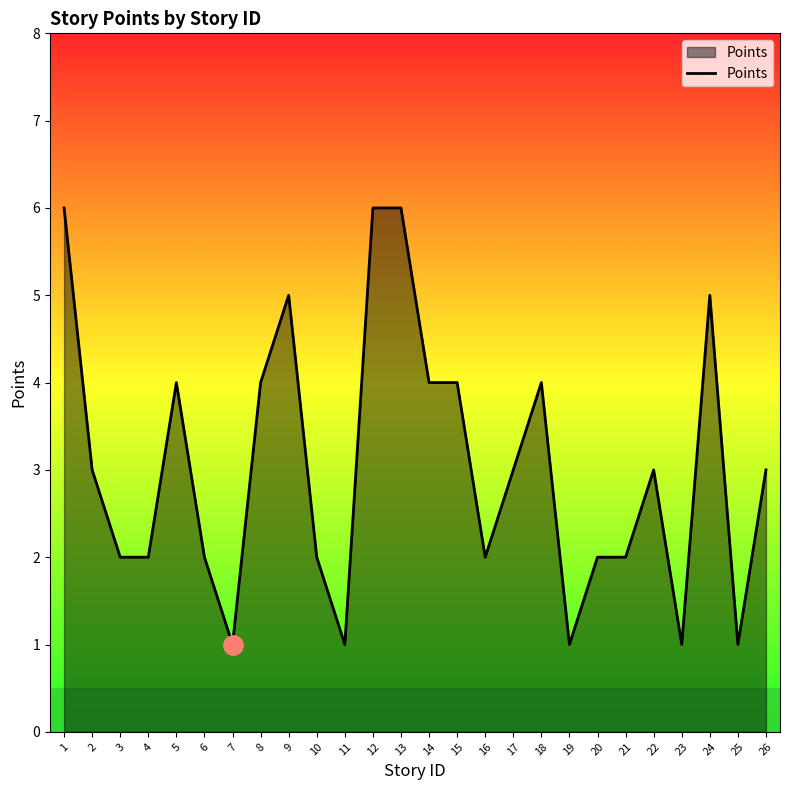

Approximately how many times larger is the value at 26 compared to 24?

0.6